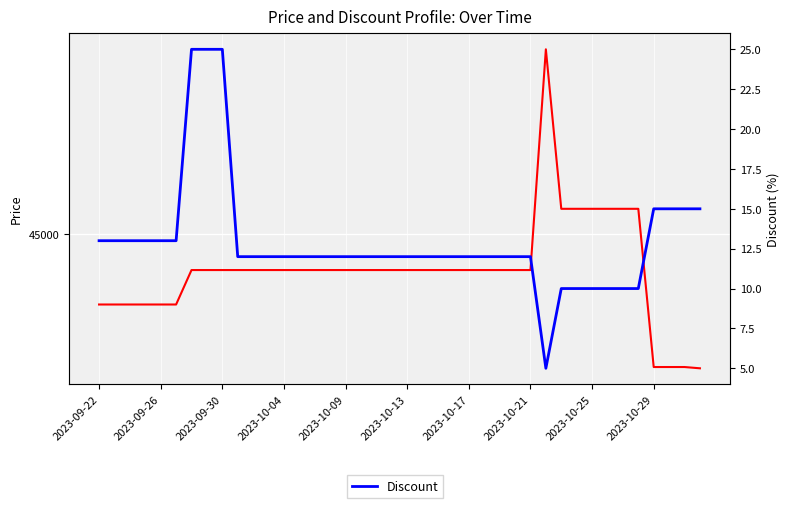

The value of Discount at 2023-10-09 is 12. True or false?

True